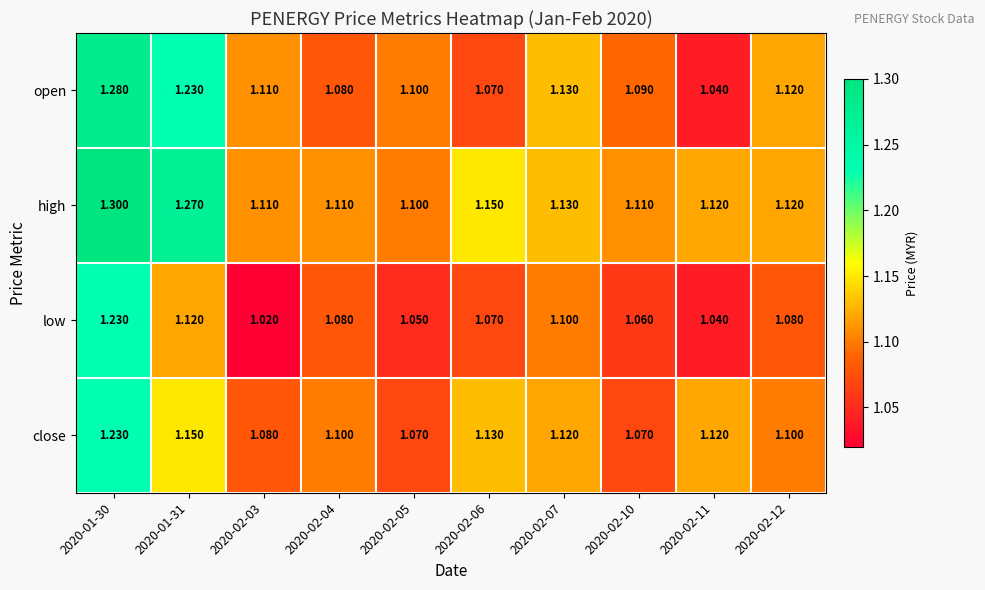

Which series has the largest range (max minus min)?

open